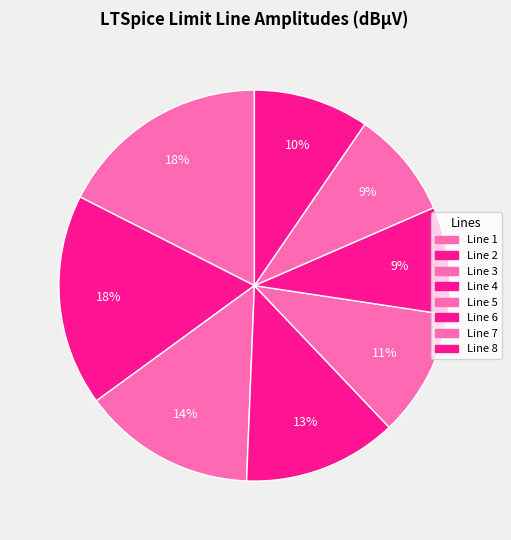

Is there a majority slice in this chart?

No